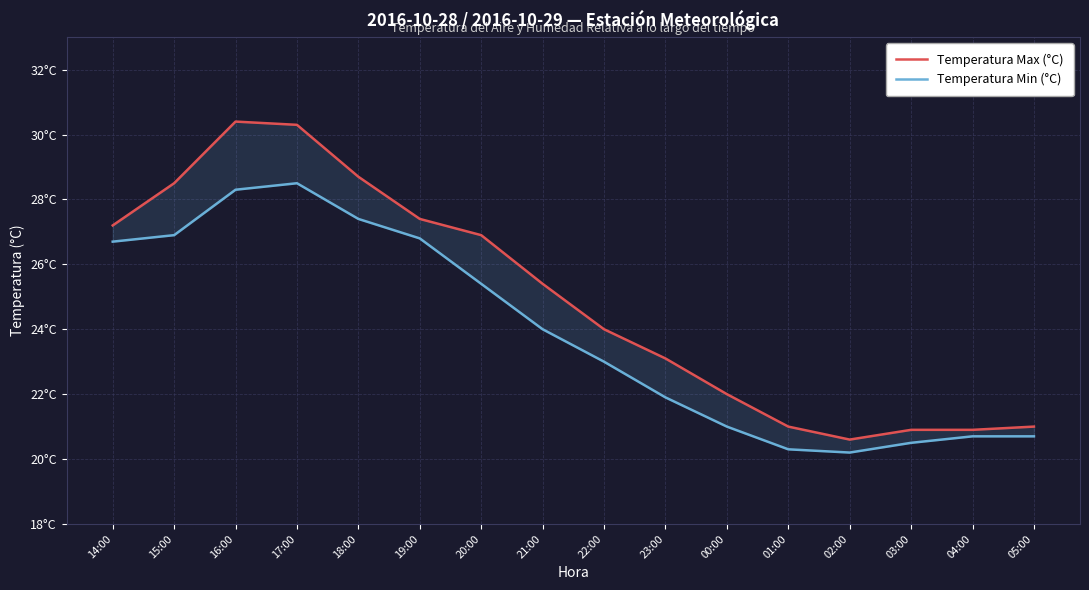

What is the difference between the maximum and second lowest values in the Temperatura Min (°C) series?

8.2